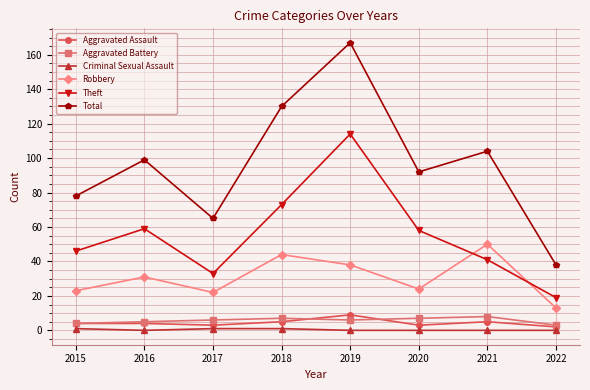

True or false: Theft has more than 1 points higher than both neighbors.

True